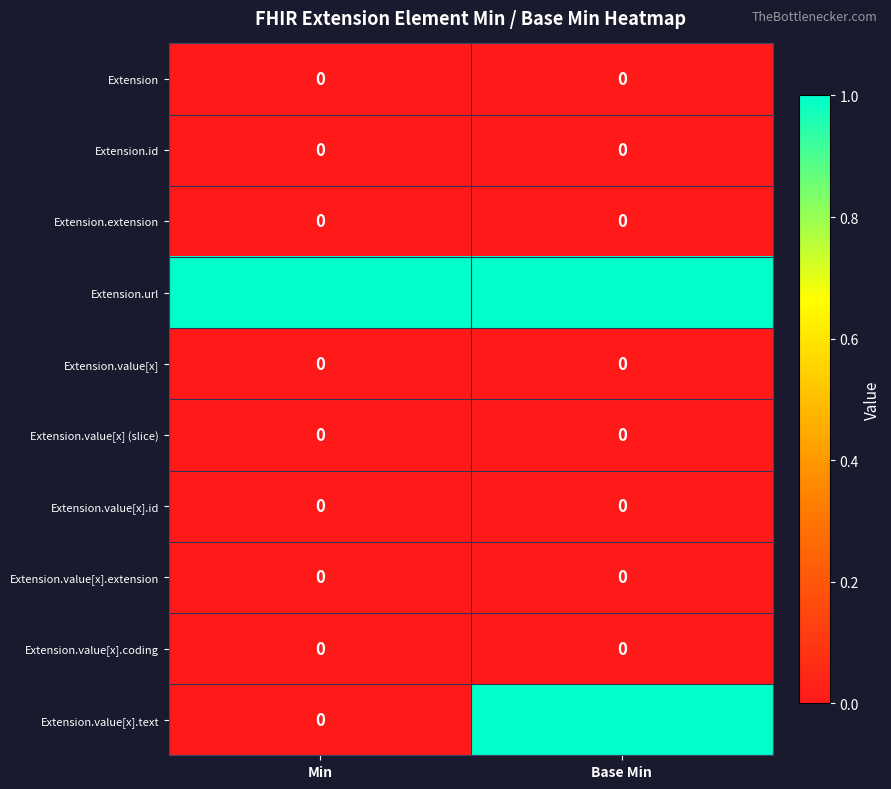

The Extension.value[x].text series shows 0 at Min. True or false?

True